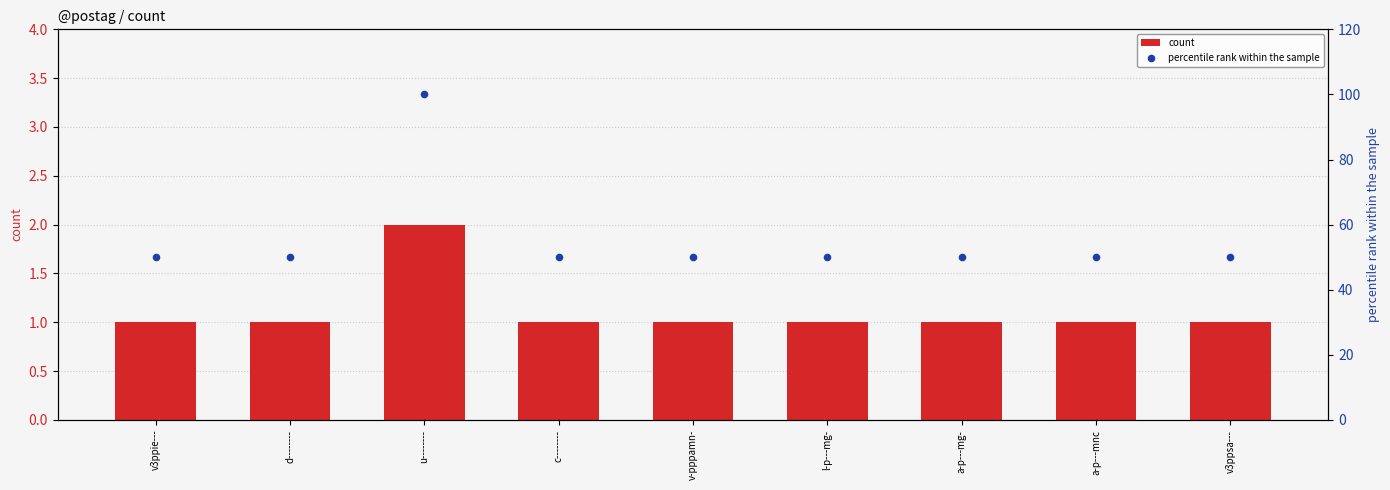

Which series reaches the minimum Y coordinate?

count